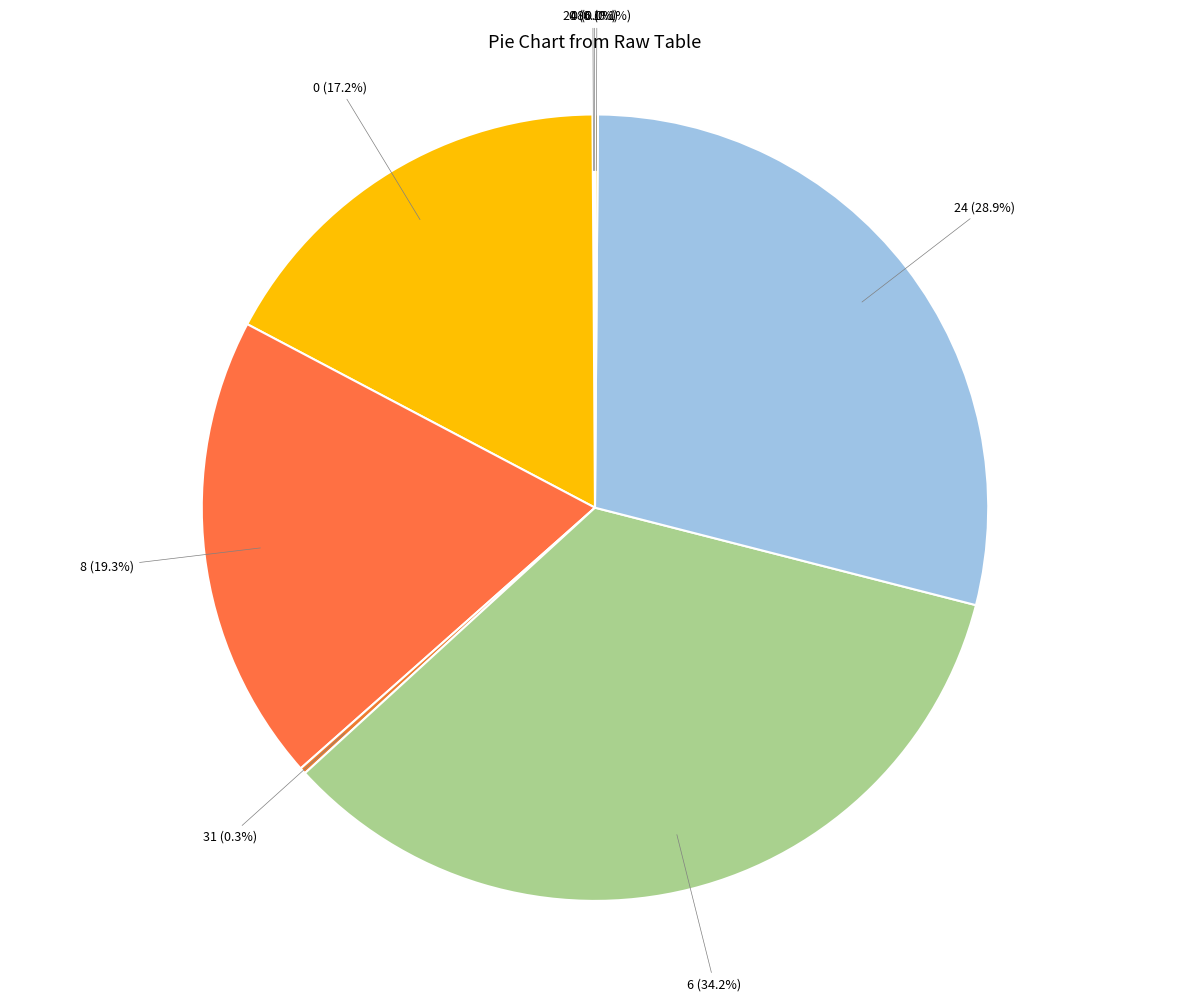

Count the number of slices in the pie.

10